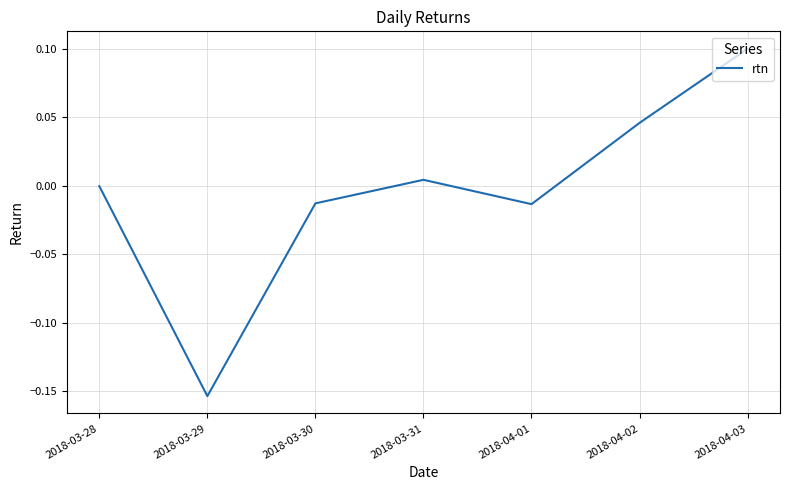

At which category does the chart reach its peak across all series?

2018-04-03